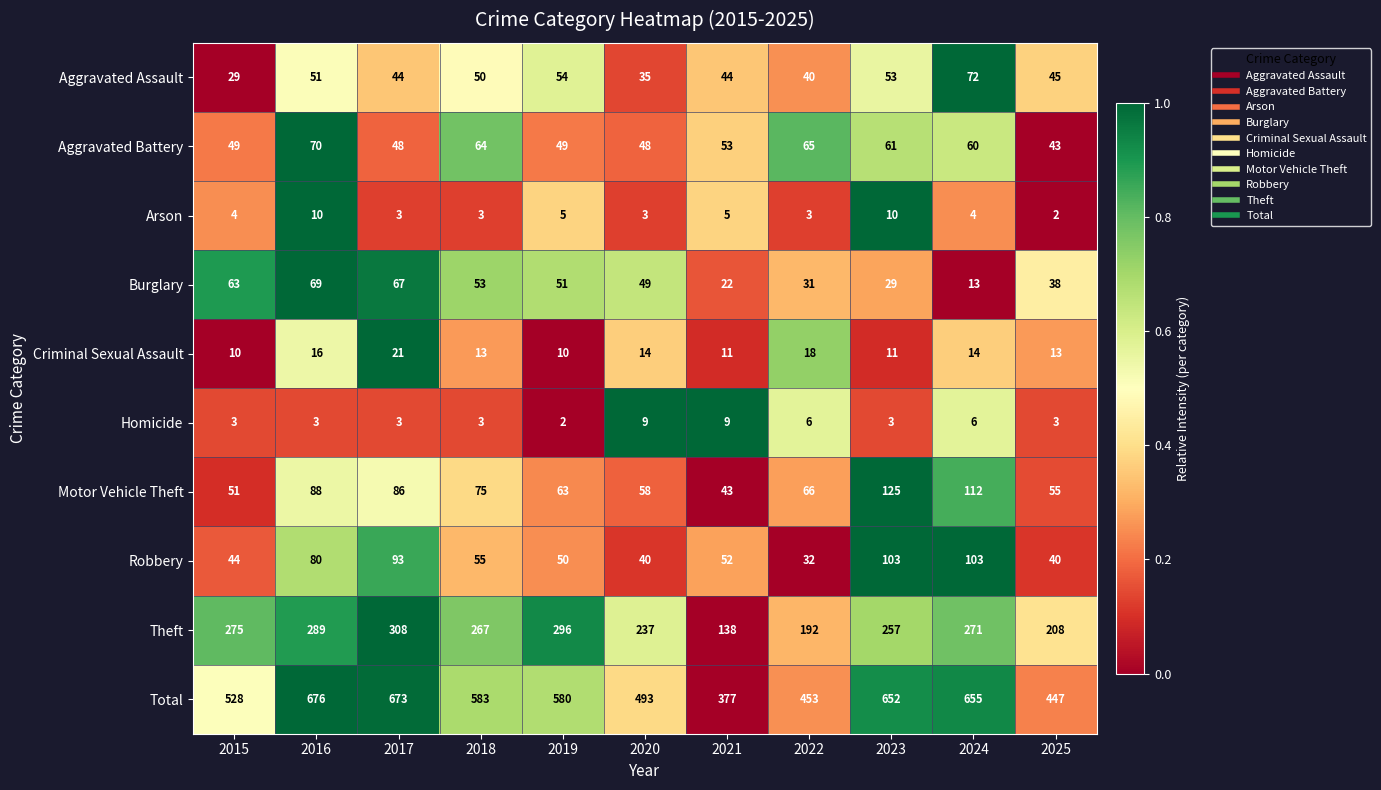

What is the difference between the highest and lowest values at 2020?

490